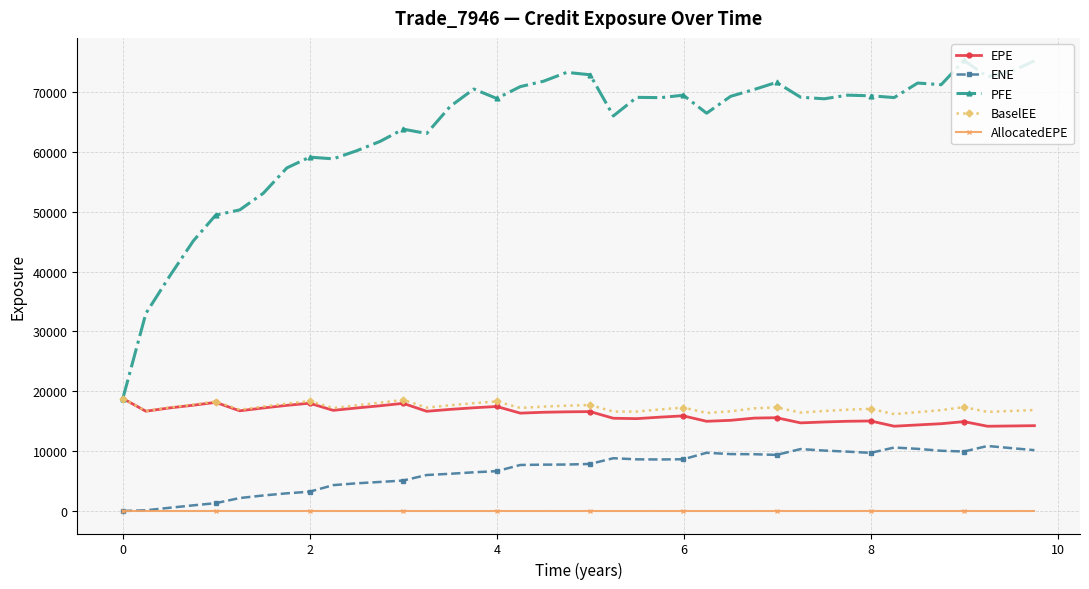

What are all the series names shown in the legend?

EPE, ENE, PFE, BaselEE, AllocatedEPE